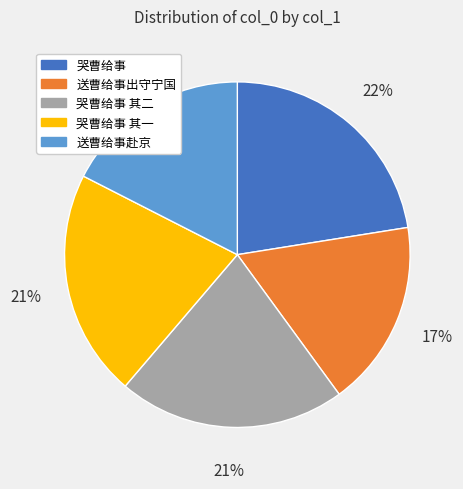

How many slices are in this pie chart?

5